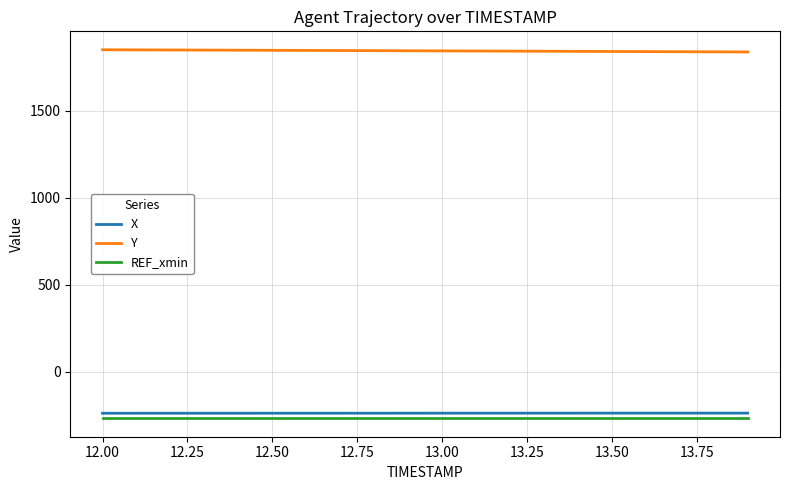

Which series has the largest total across all categories?

Y